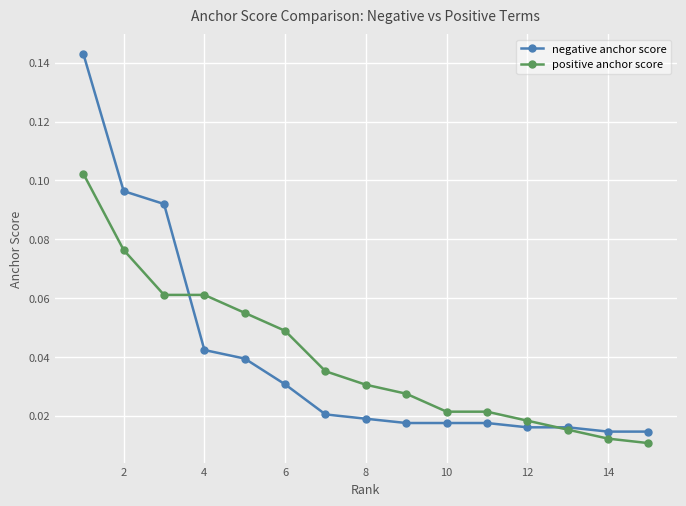

What is the sum of all positive anchor score values?

0.6